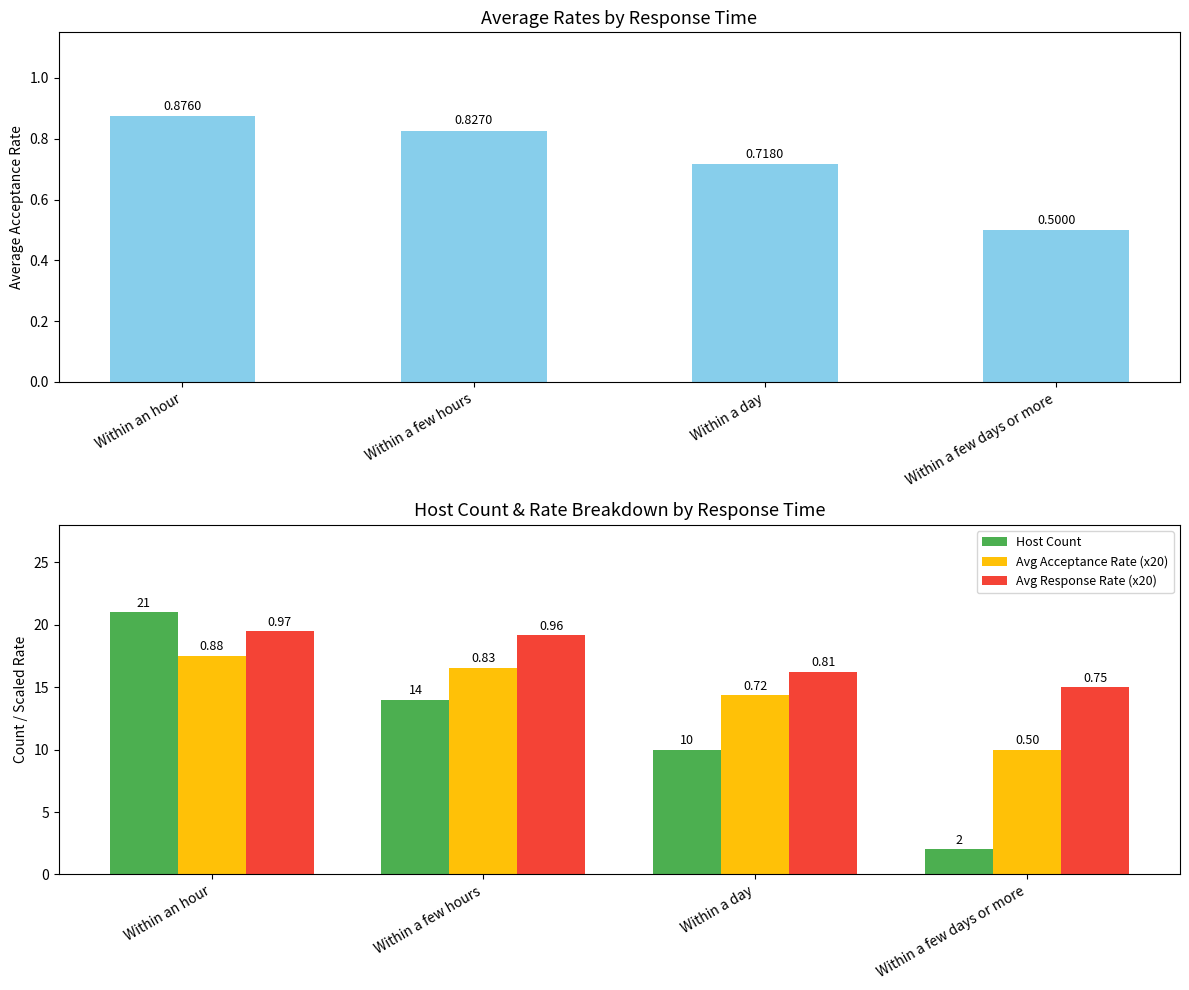

What are all the series names shown in the legend?

Avg Acceptance Rate, Host Count, Avg Acceptance Rate (x20), Avg Response Rate (x20)